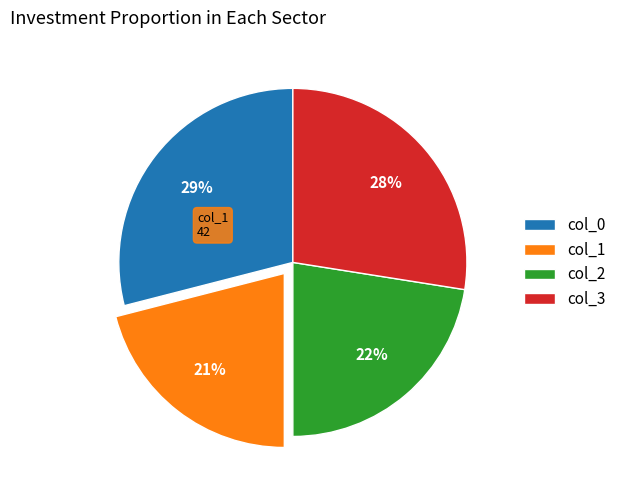

Is there a majority slice in this chart?

No